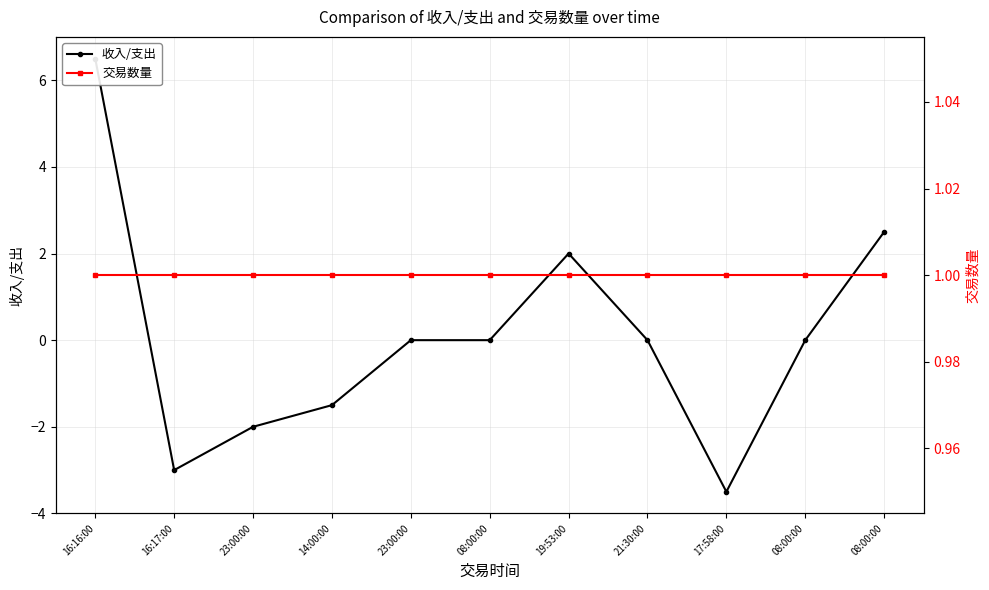

What is the average value of the 交易数量 series?

1.0